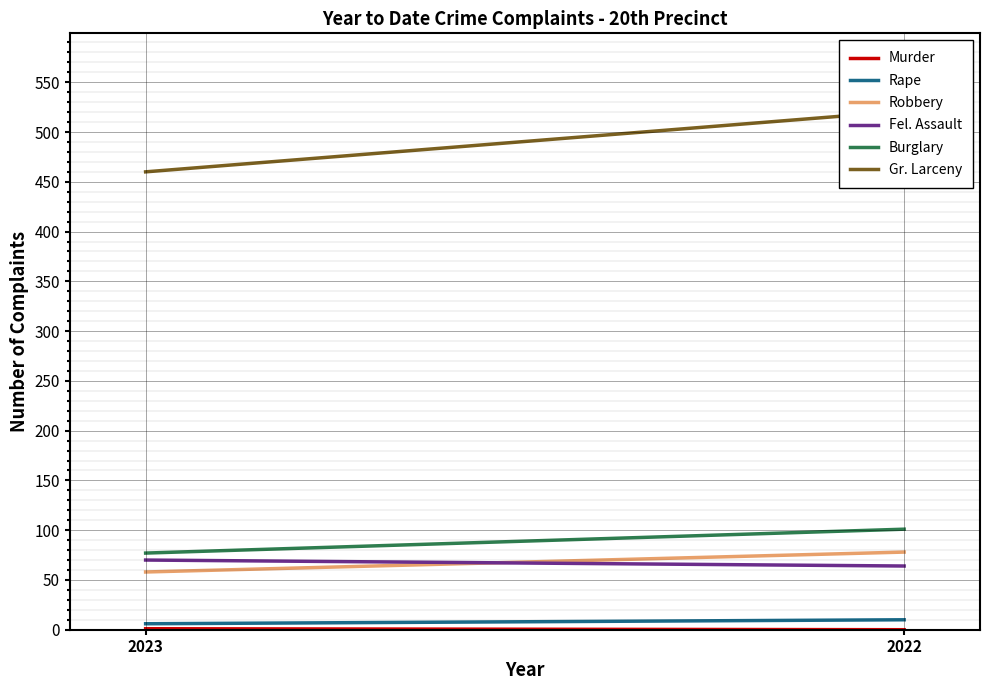

What is the total value across all series at 2023?

672